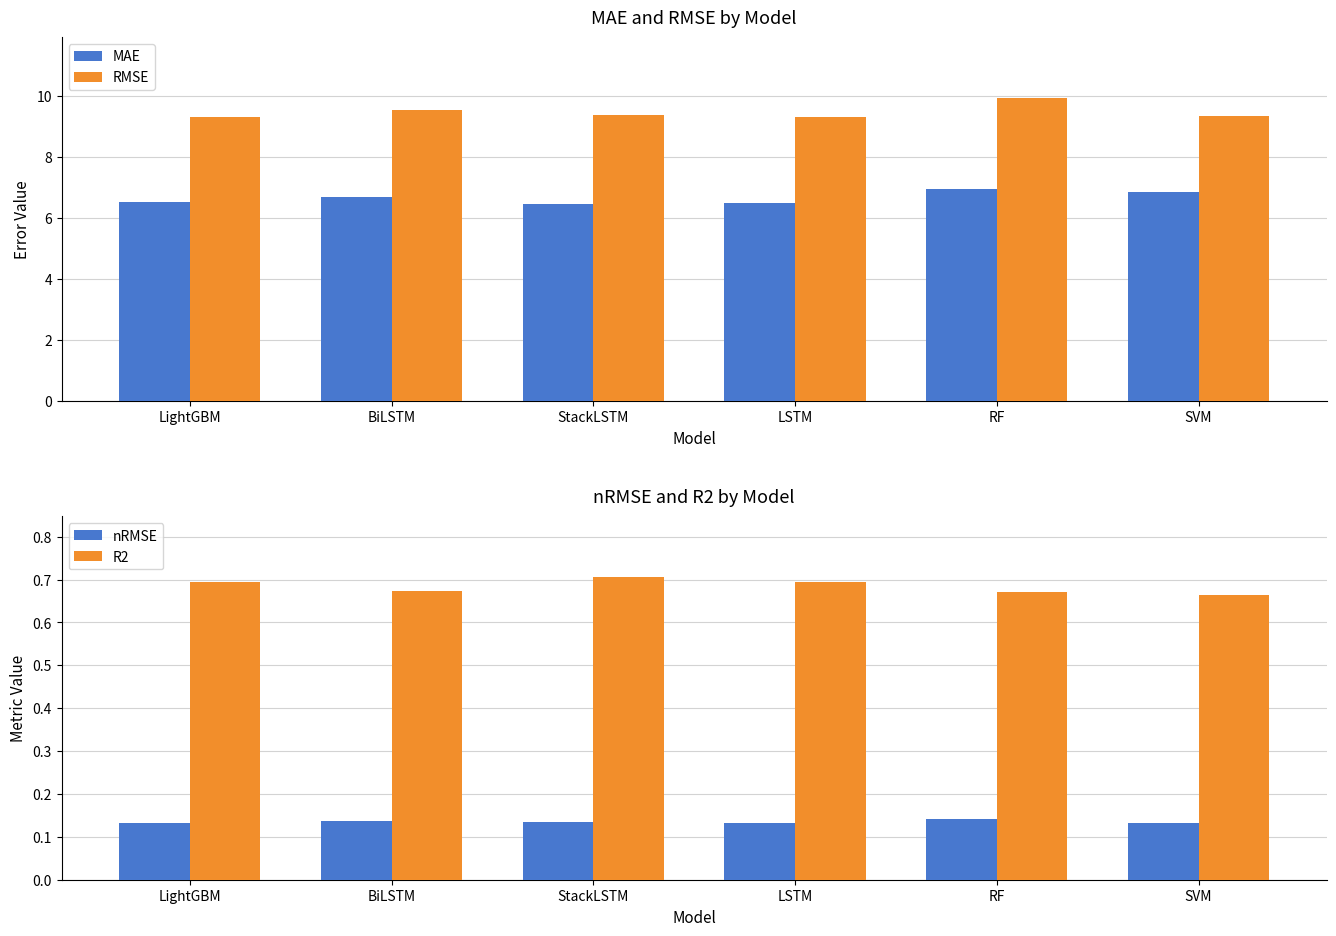

True or false: MAE has a value of 2.6 at SVM.

False